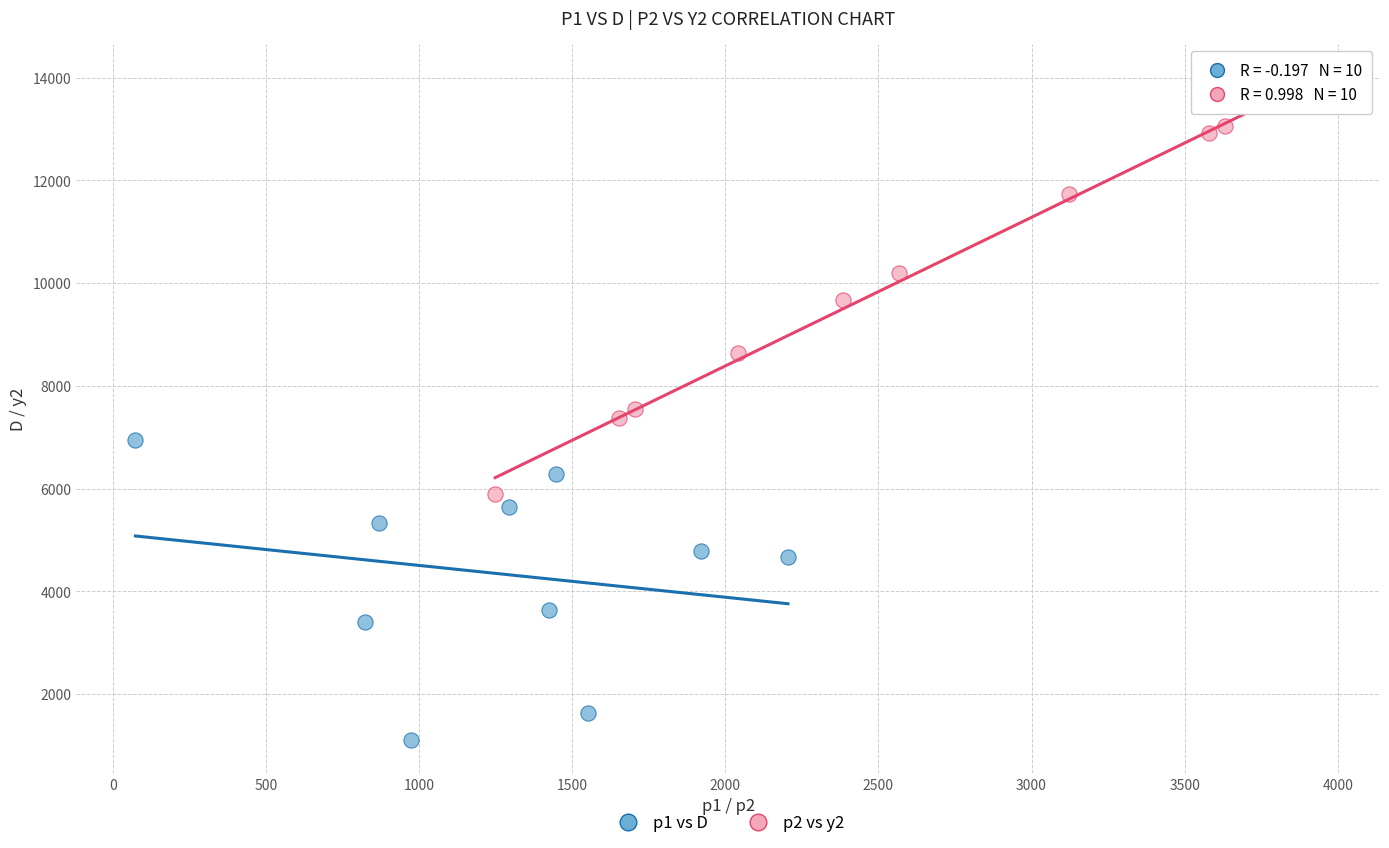

Which series has the widest spread of Y values?

p2 vs y2